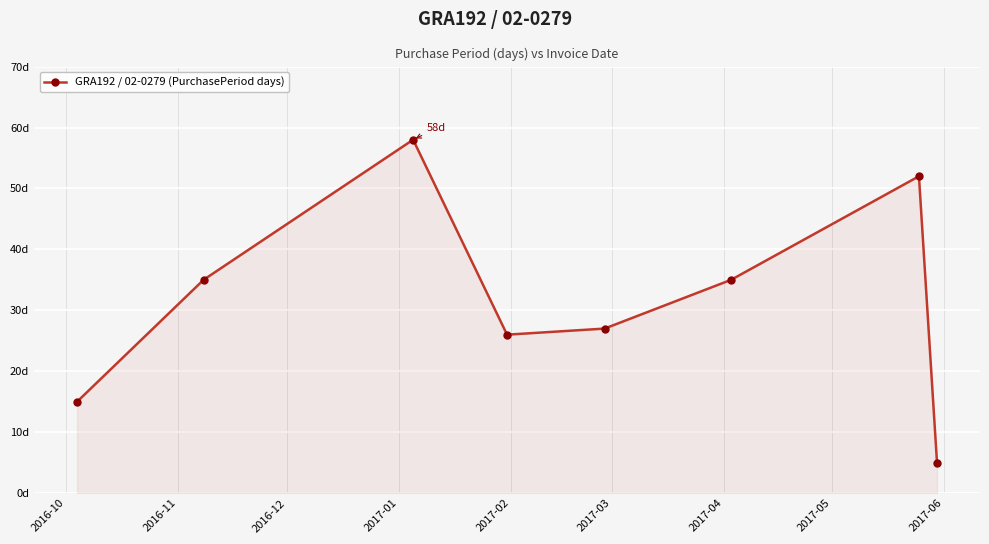

Does the chart have visible grid lines?

Yes